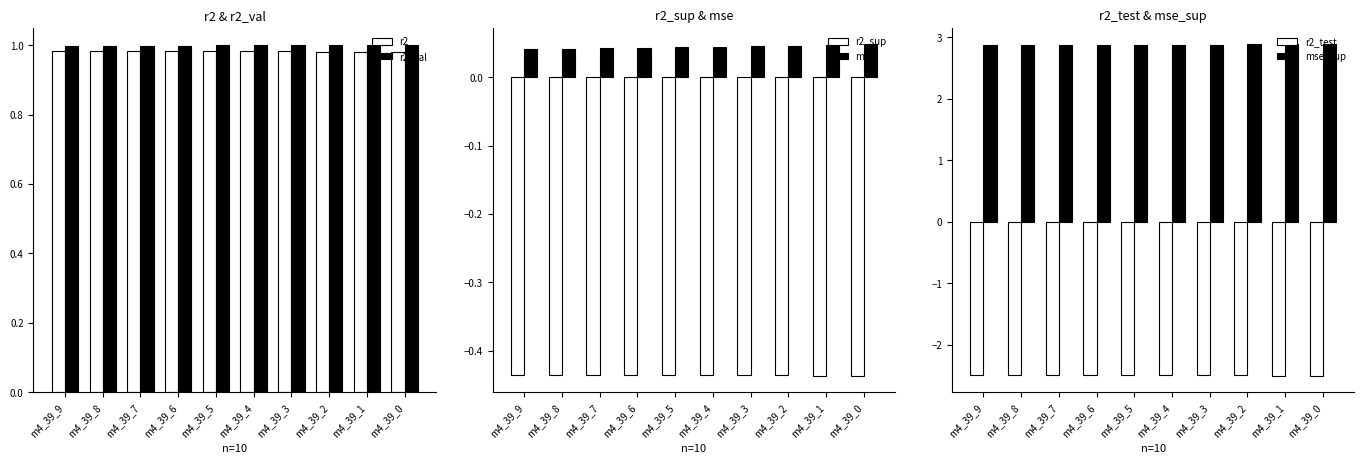

What is the value of the r2_val bar at the 4th from the left?

1.0